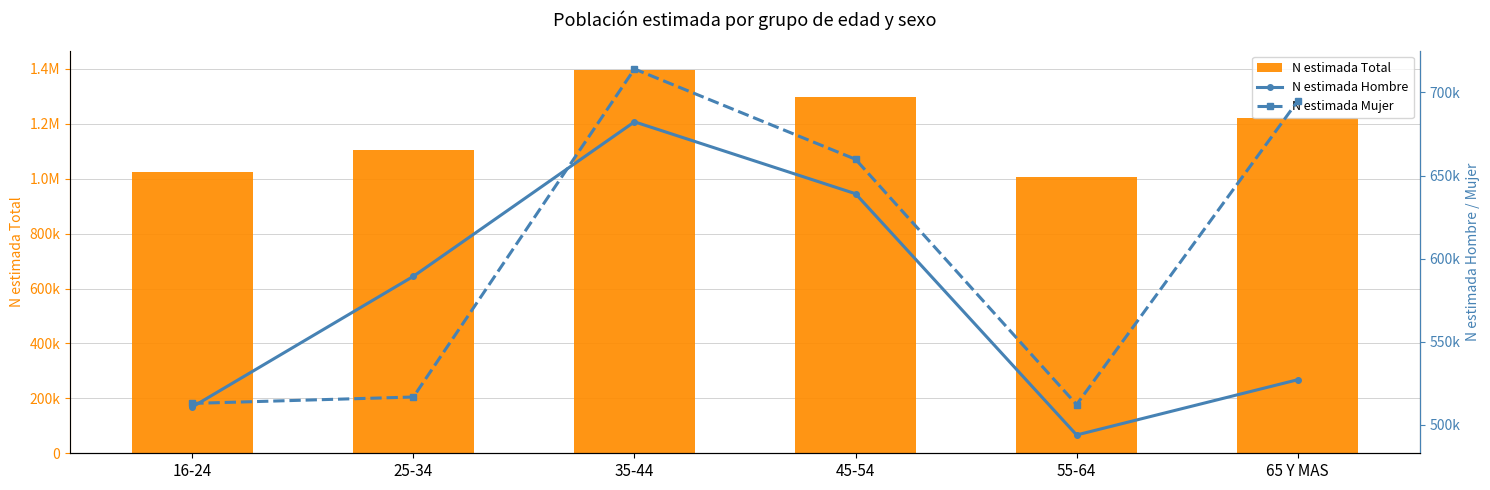

What is the average value of the N estimada Hombre series?

573782